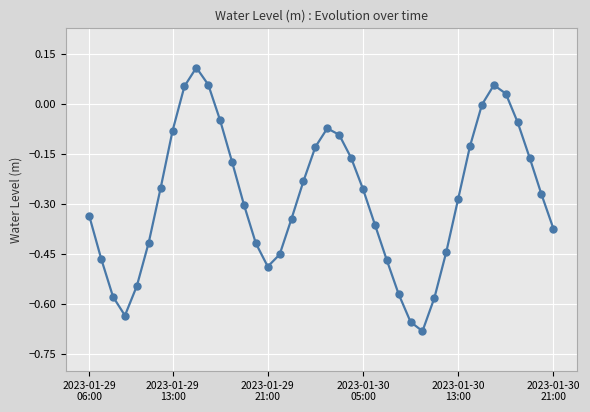

Does the chart have visible grid lines?

Yes